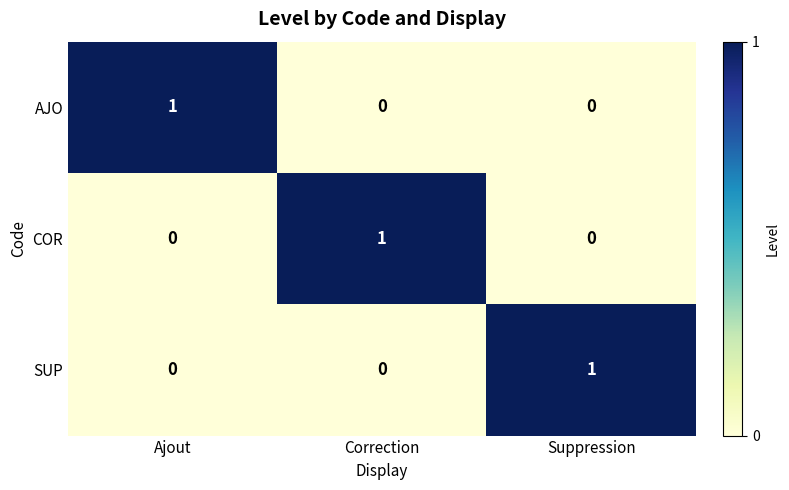

Is the value of SUP at Suppression greater than the value of AJO at Correction?

Yes